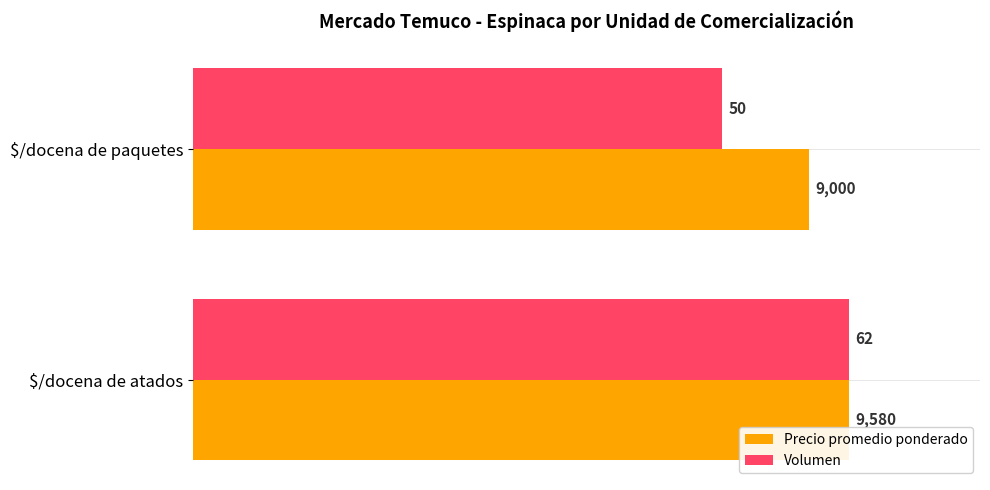

What are all the series names shown in the legend?

Precio promedio ponderado, Volumen